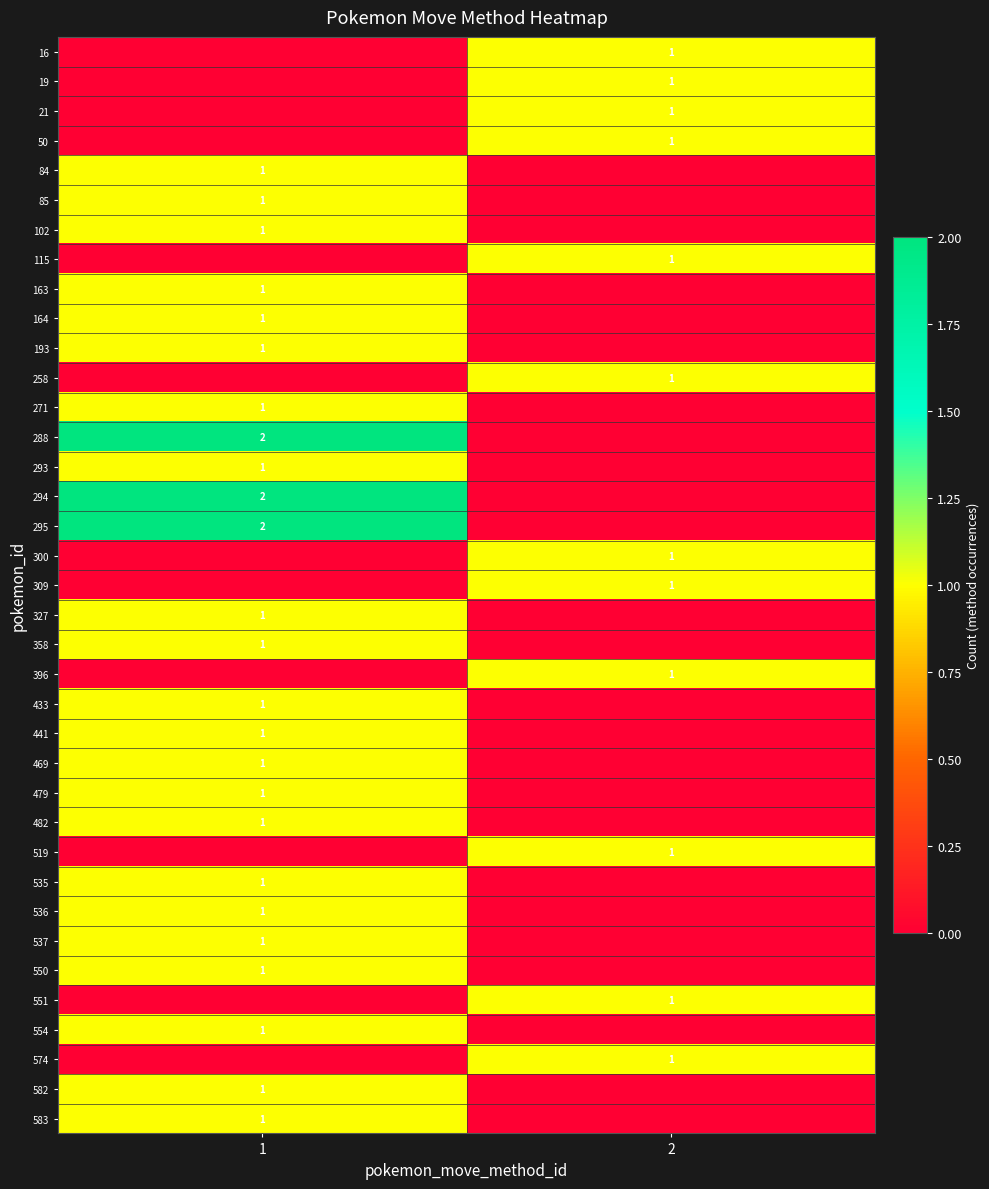

True or false: 258 has a value of 1 at 2.

True